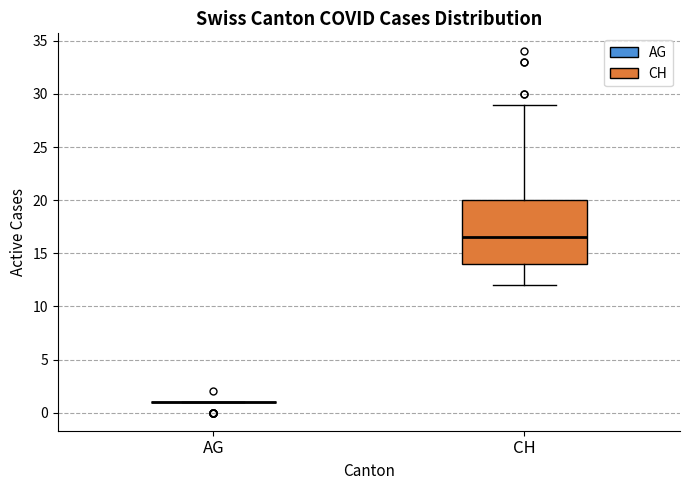

Reading left to right, read every box against the y-axis: the position of its median line, the range the box covers, and the ends of its whiskers. The values are not printed on the chart, so give them approximately, as read against the axis.

AG: box collapsed to a line at 1.0, whiskers 1.0 to 1.0
CH: median 16.5, box 14.0 to 20.0, whiskers 12.0 to 29.0